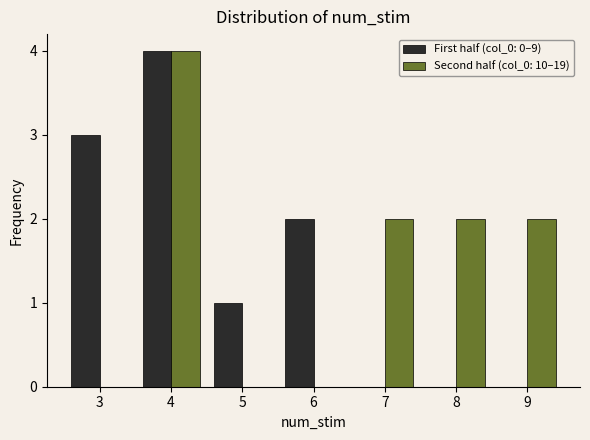

In the First half (col_0: 0–9) series, which range on the x-axis has the tallest bar?

3.5 to 4.5